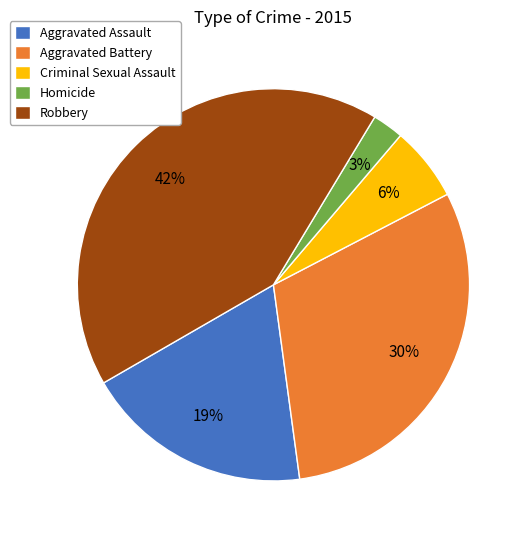

Is there a majority slice in this chart?

No